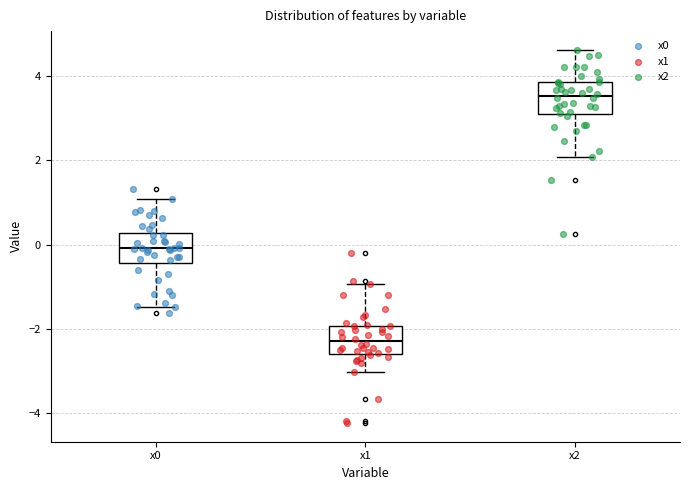

Where is the upper edge of the box for x0 on the y-axis? The values are not printed on the chart, so give them approximately, as read against the axis.

0.2